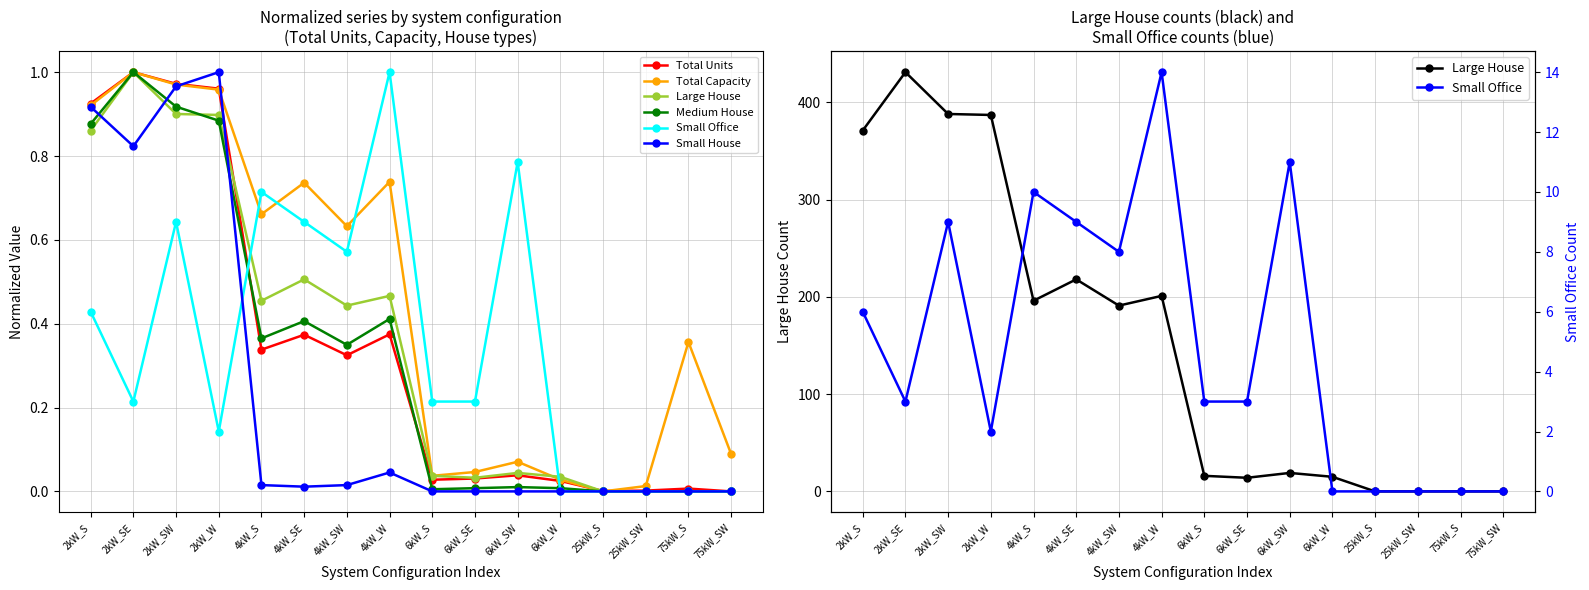

True or false: Small Office has more than 0 interior local peaks.

True